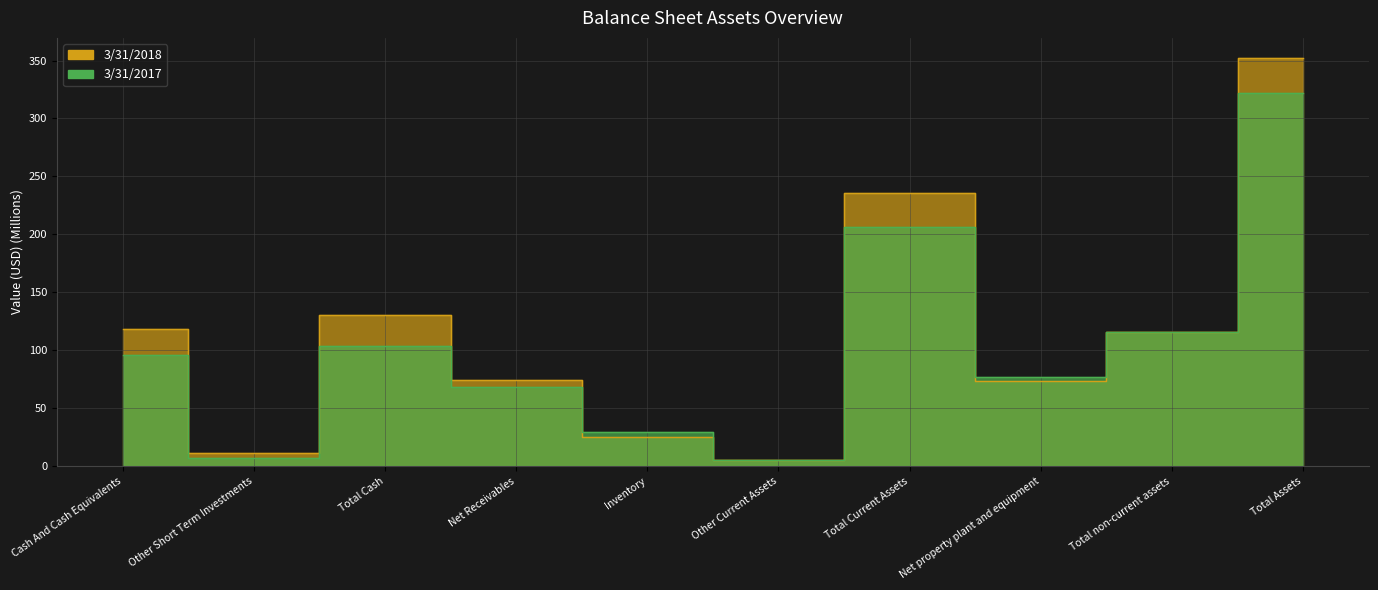

What are all the series names shown in the legend?

3/31/2018, 3/31/2017